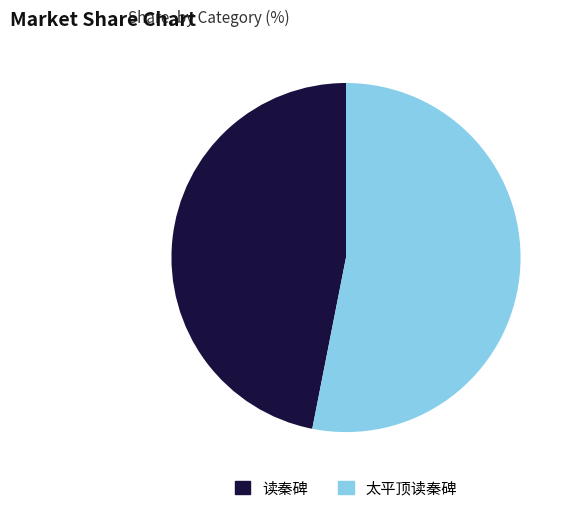

Which slice is the smallest?

读秦碑